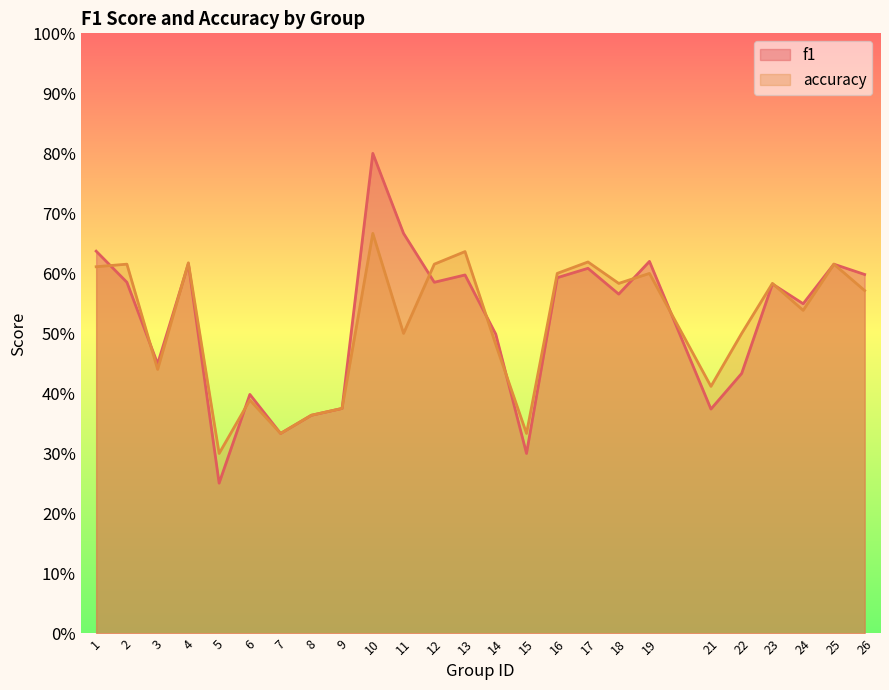

Does the chart display data point markers on the line(s)?

No